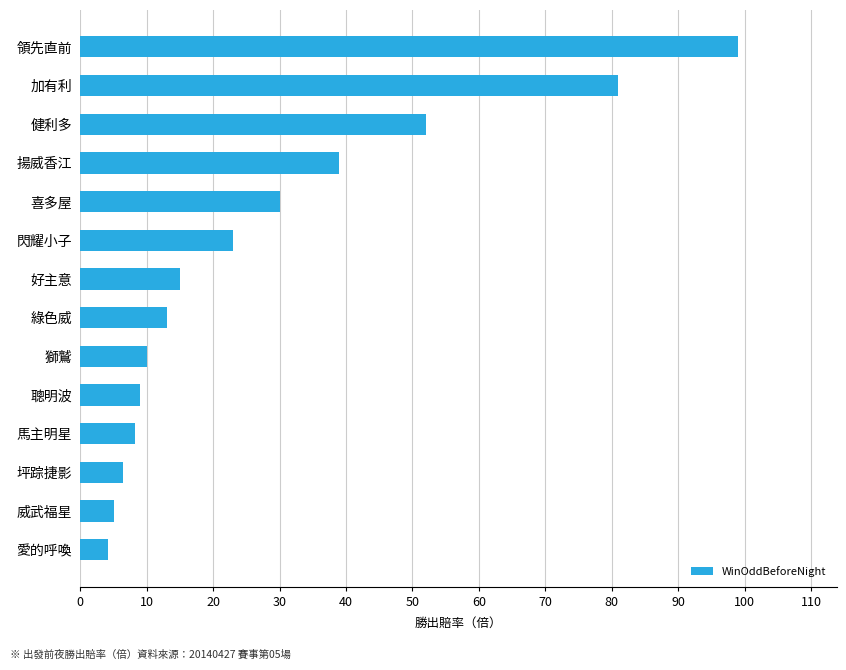

The value at 好主意 is 25.2. True or false?

False